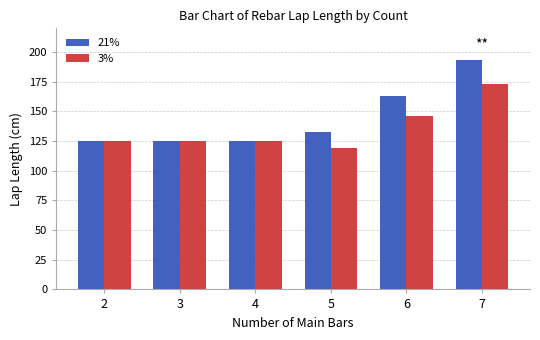

Reading right to left, list all the values displayed in this chart.

21%: 193	163	133	125	125	125
3%: 173	146	119	125	125	125